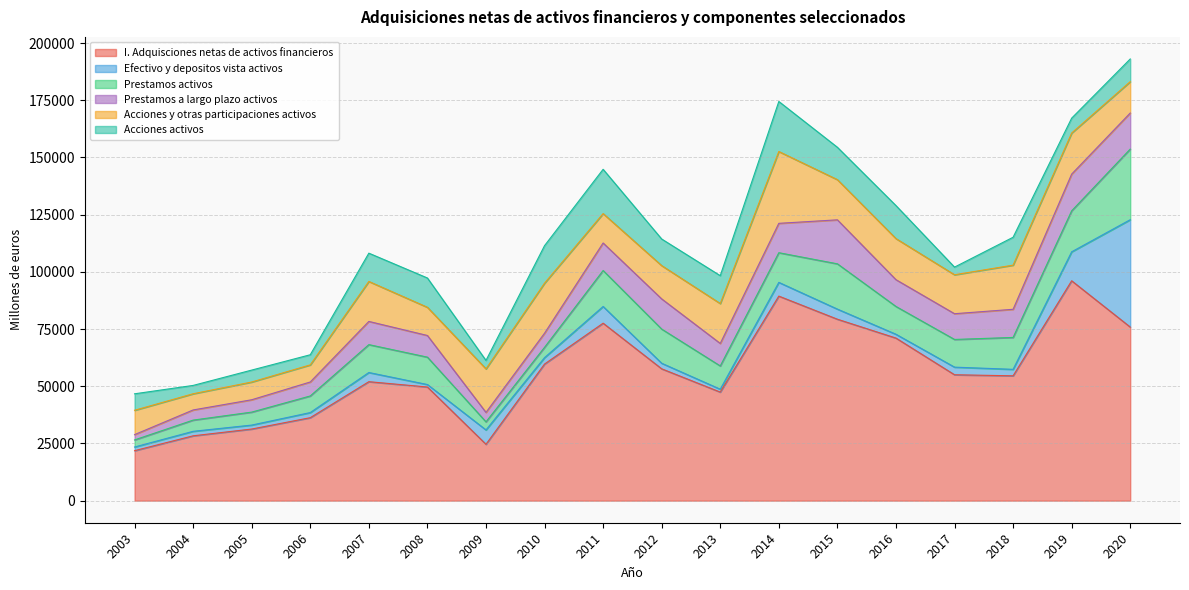

What is the value of the Acciones y otras participaciones activos point at the 10th from the left?

14547